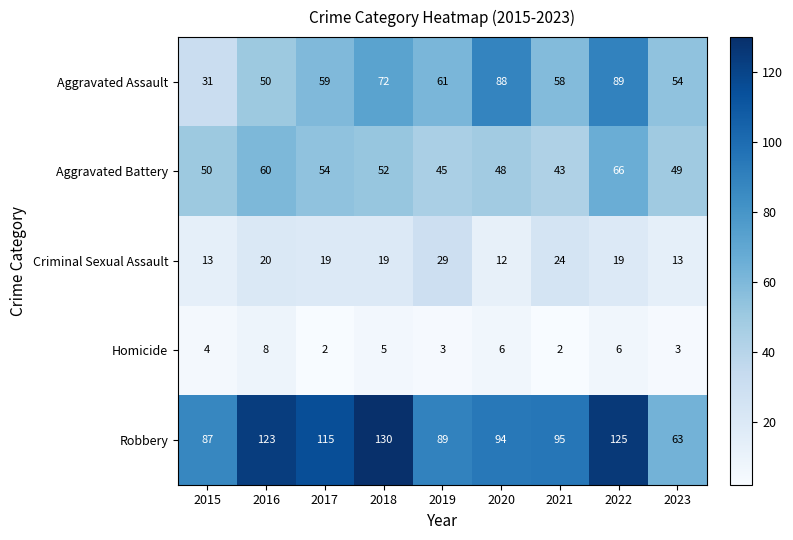

Which category has the highest value across all series?

2018